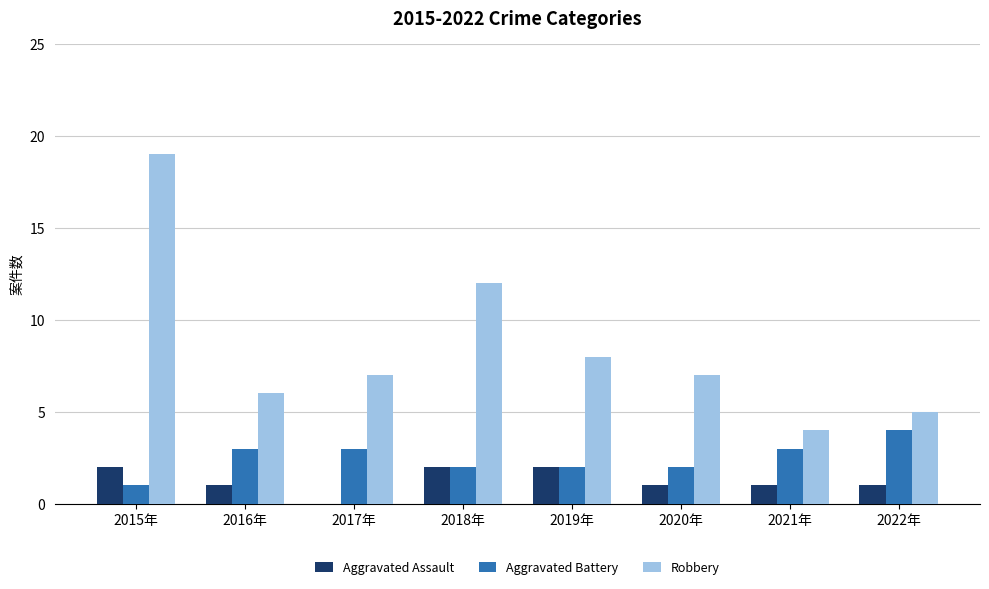

Is it true that Aggravated Battery equals 2 at 2016年?

False